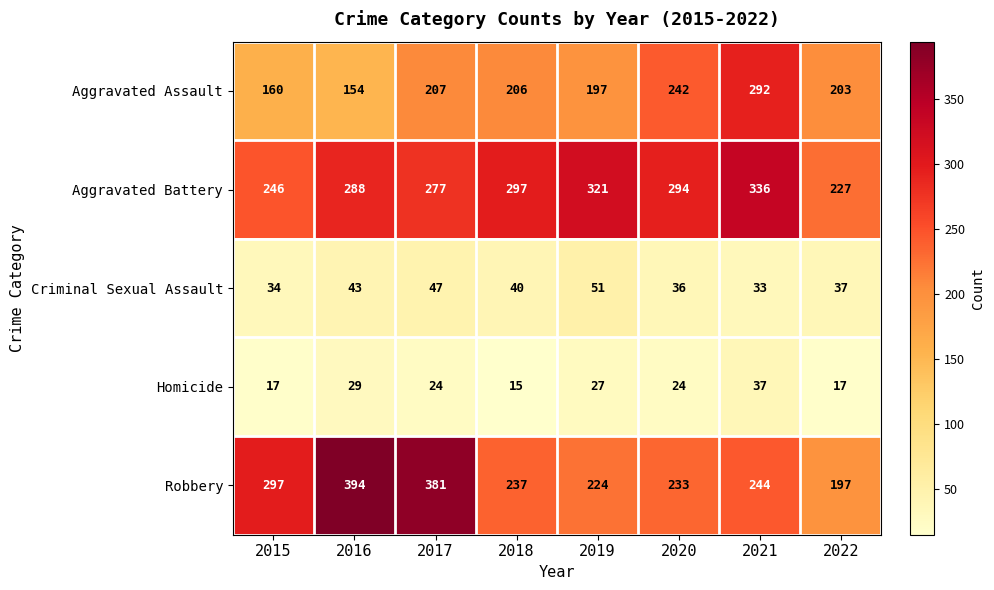

True or false: Homicide has a value of 15 at 2020.

False